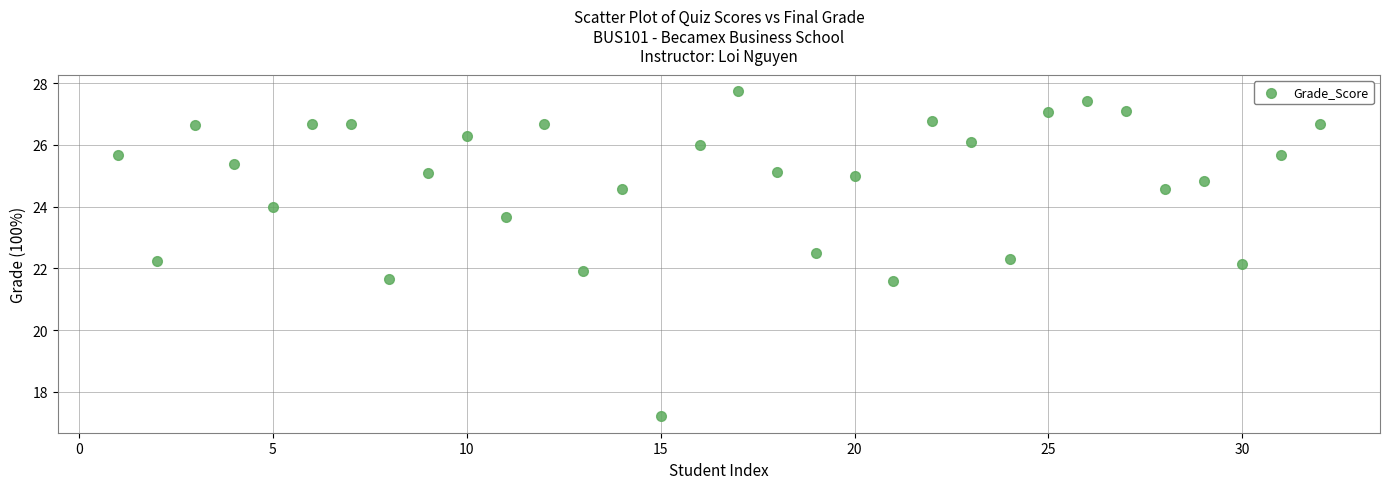

What is the range of Y values (max minus min)?

10.5